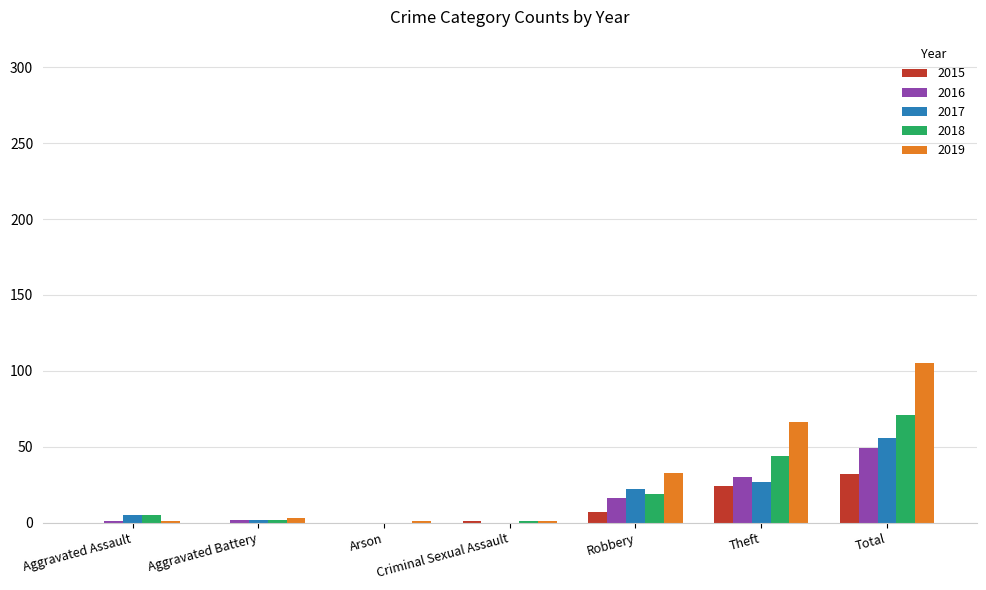

At which category is the sum across all series the highest?

Total